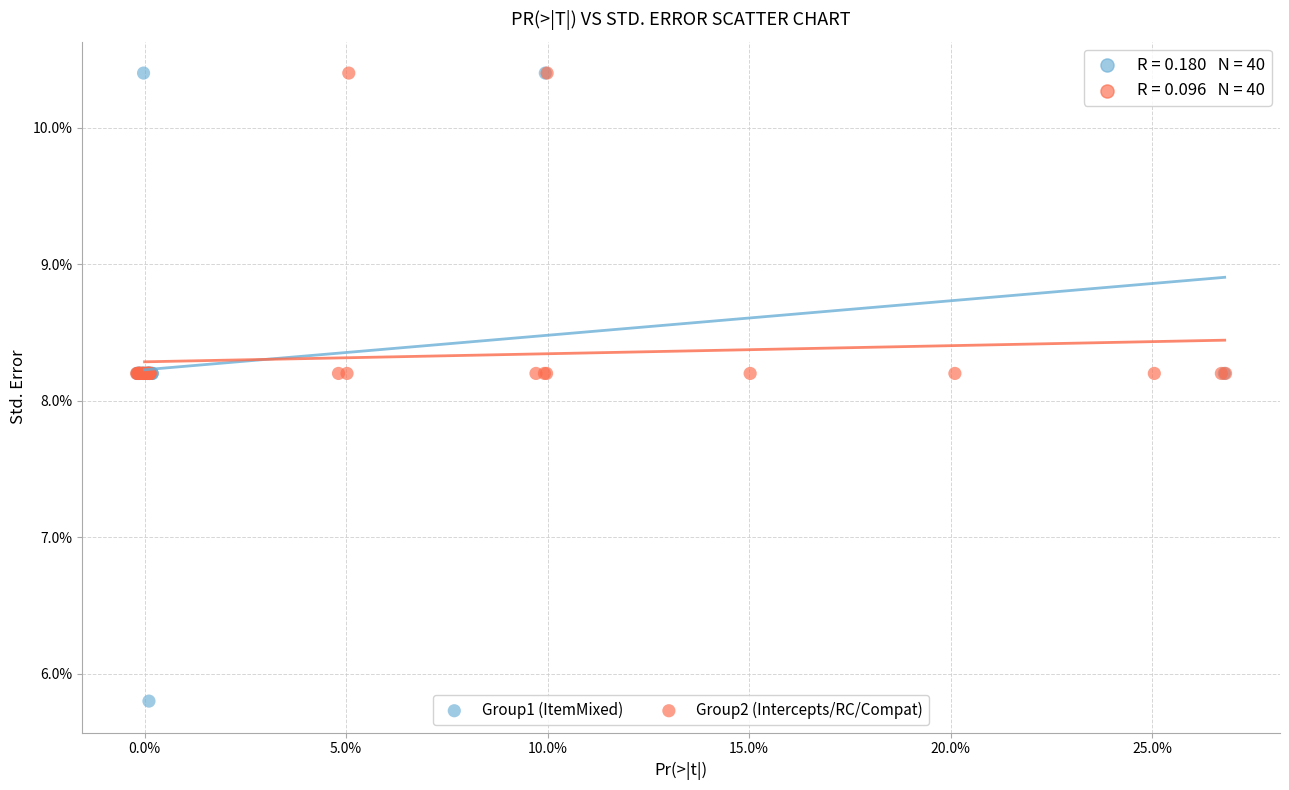

Which series reaches the minimum Y coordinate?

Group1 (ItemMixed)